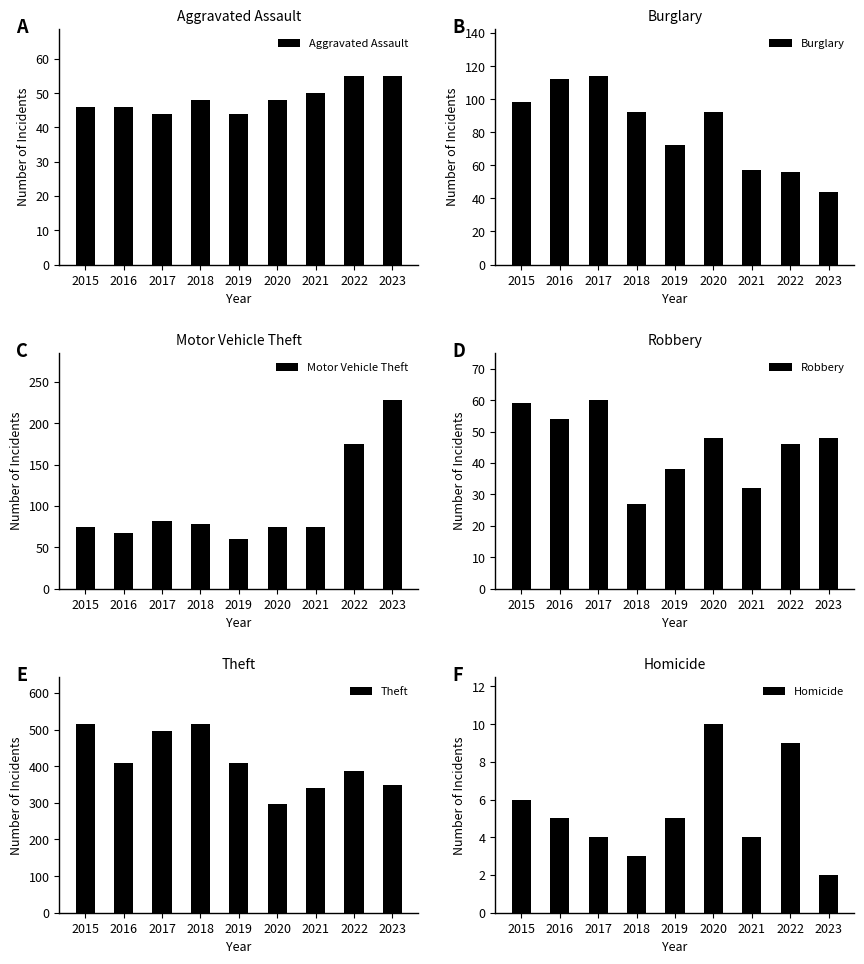

What is the average value of the Aggravated Assault series?

48